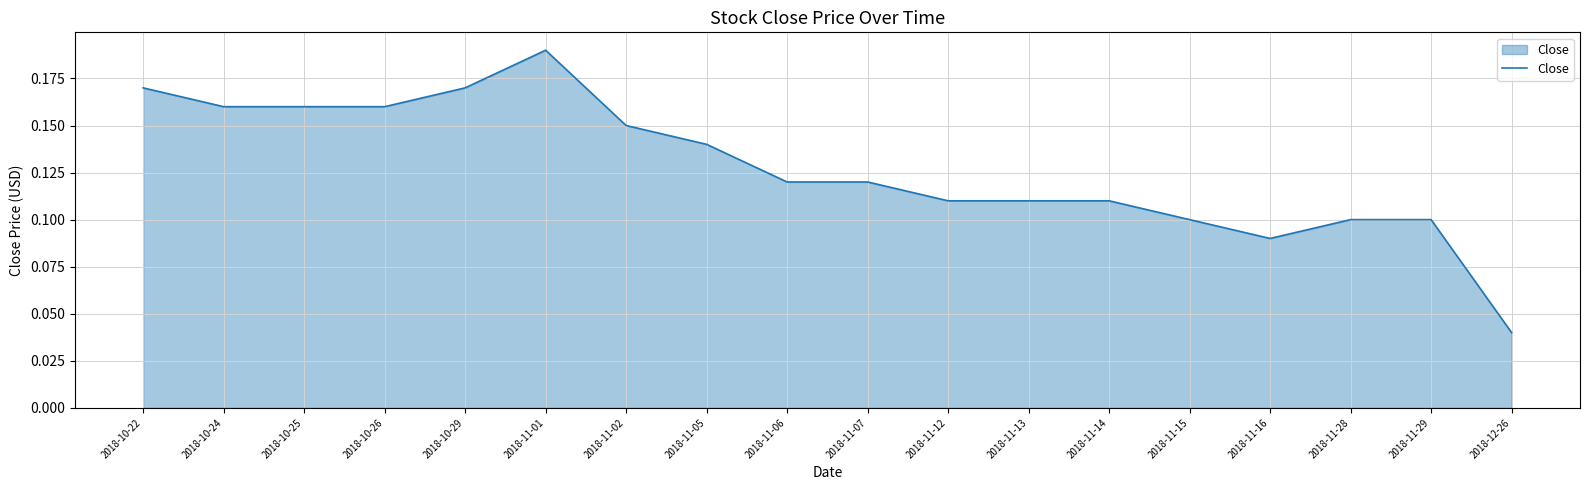

At which category does the chart reach its peak across all series?

2018-11-01